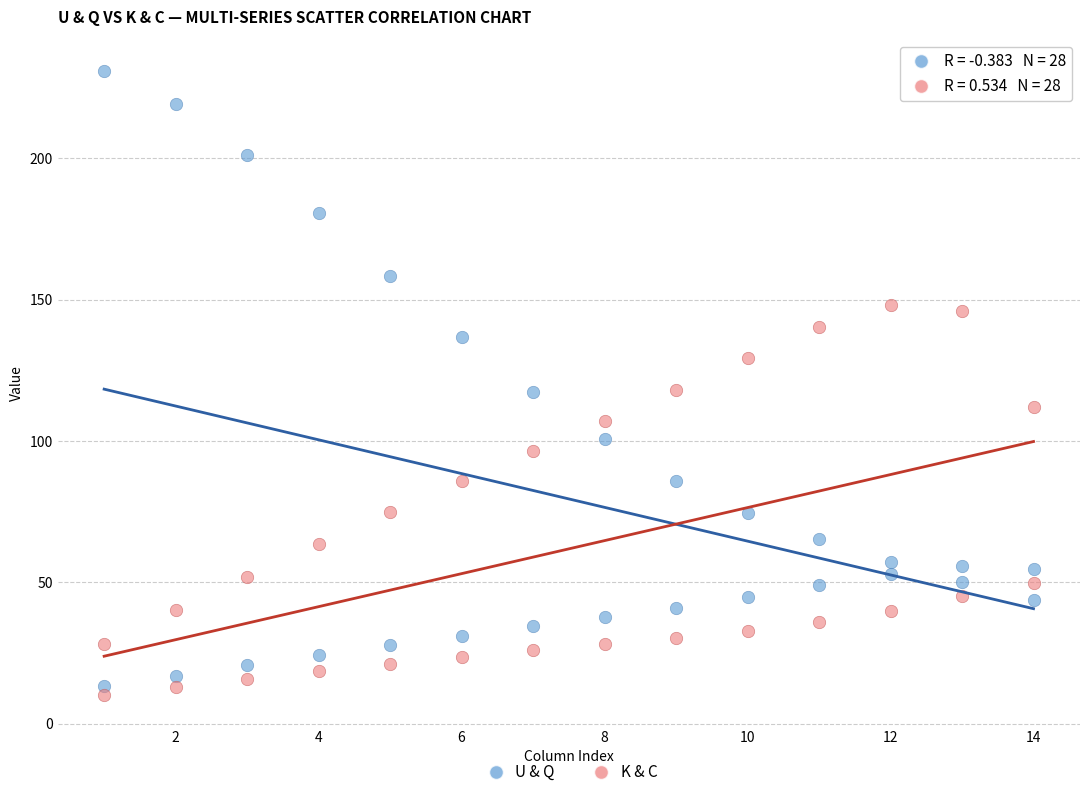

Across all data points, what is the range of X values (max minus min)?

13.0